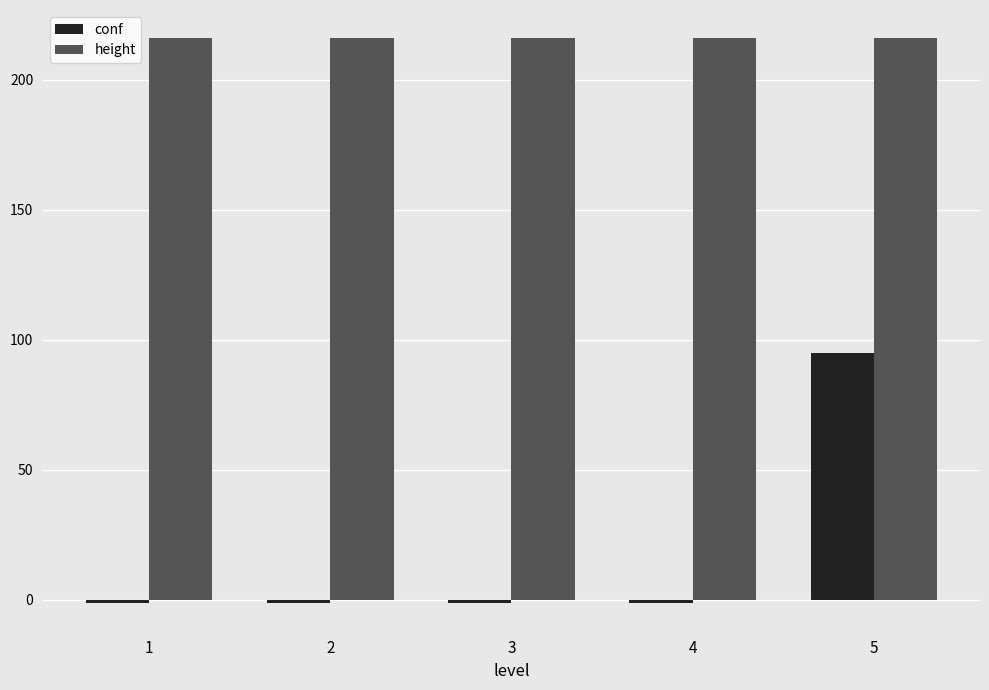

What is the total value across all series at 3?

215